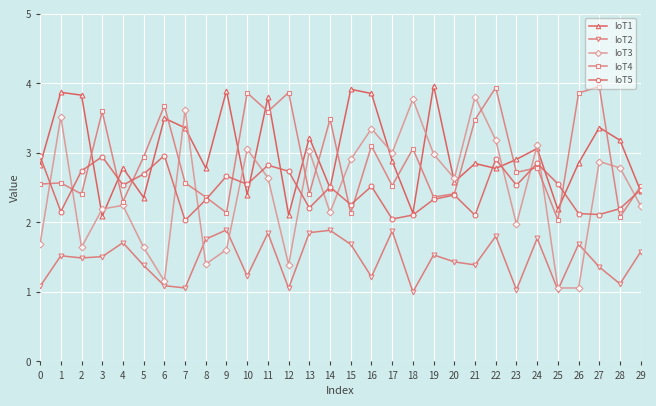

What is the sum of the IoT4 values at 0 and 26?

6.4